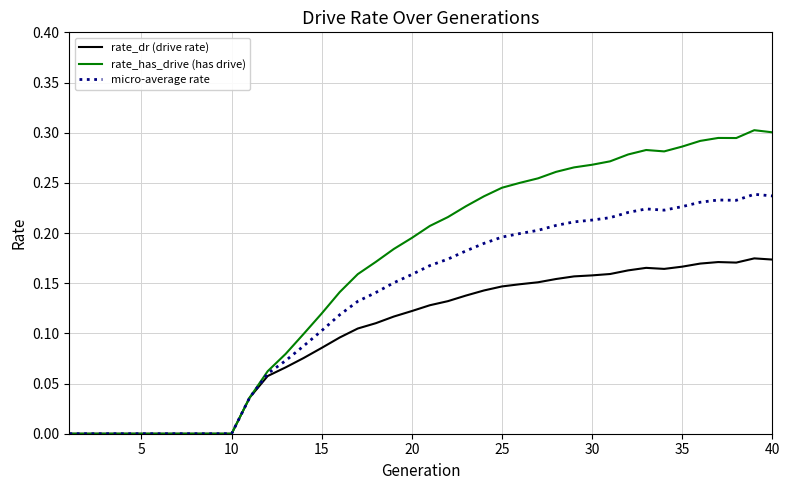

Which series has the widest spread of values?

rate_has_drive (has drive)